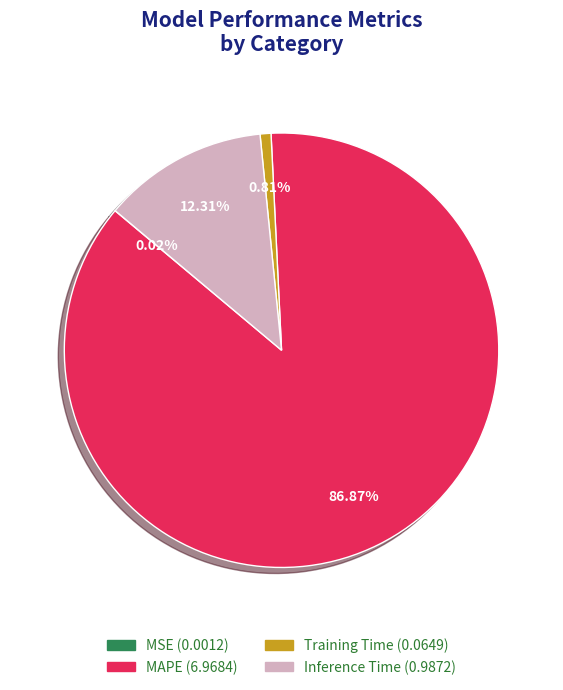

Which slice represents more than half of the pie?

MAPE